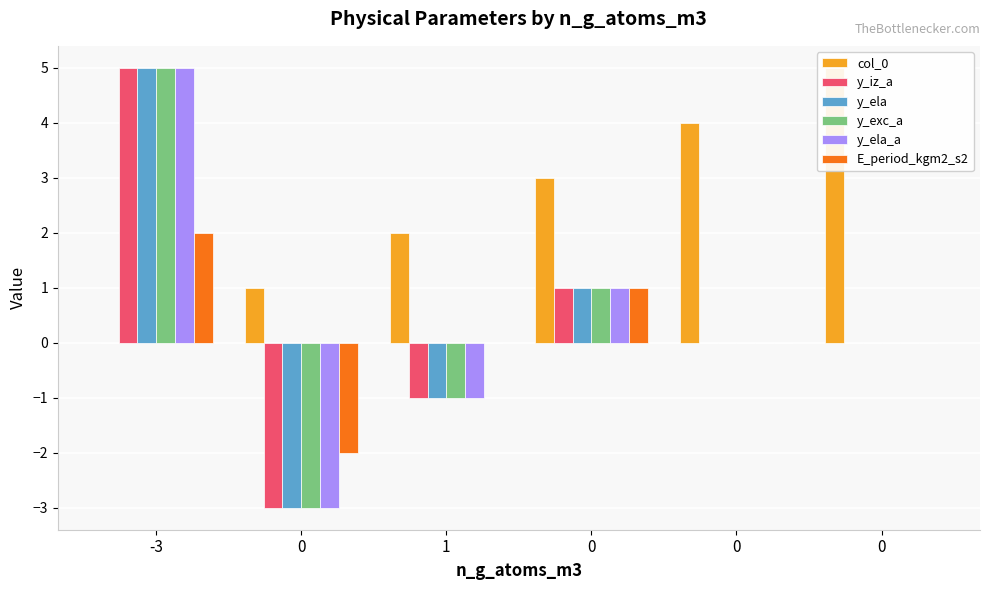

Is the value of y_iz_a at 0 greater than the value of y_ela at 0?

No